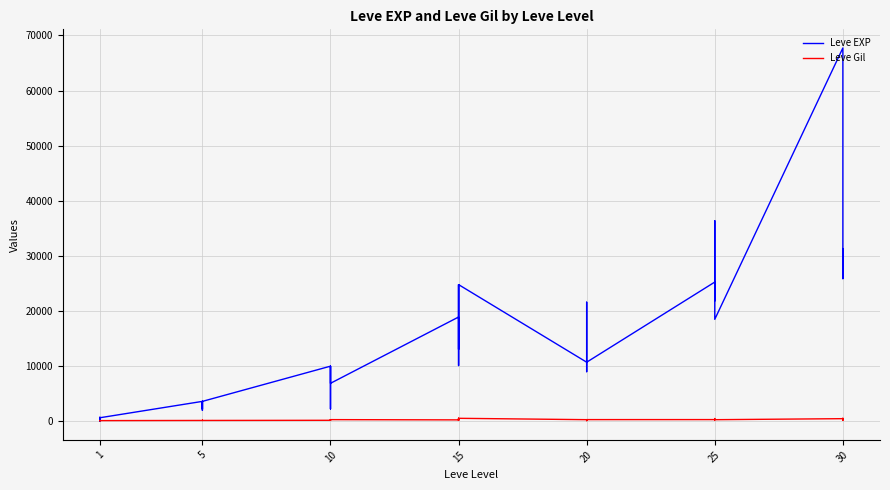

What is the highest value of the Leve EXP series?

67730